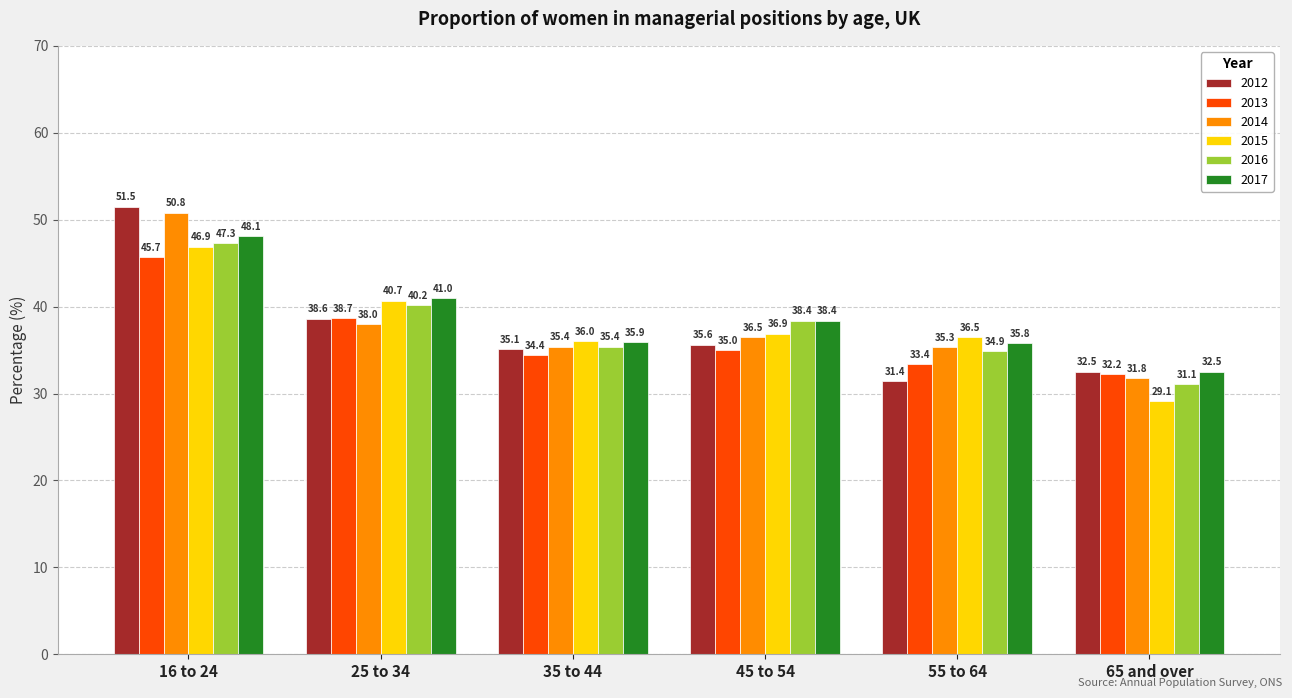

What value does the 2015 series have at 16 to 24?

46.9